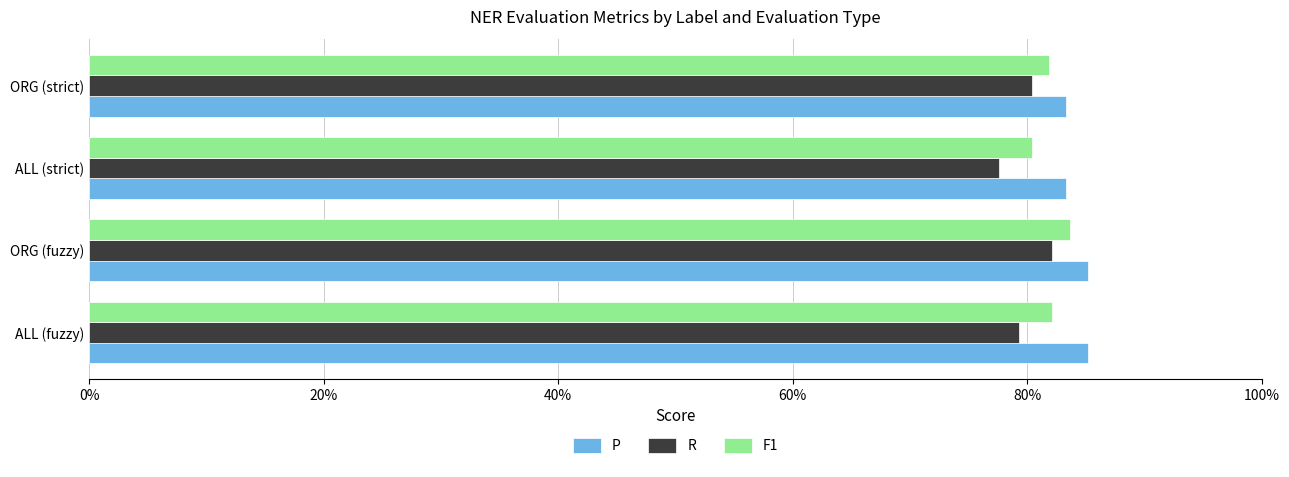

At how many categories does at least one series exceed 0?

4